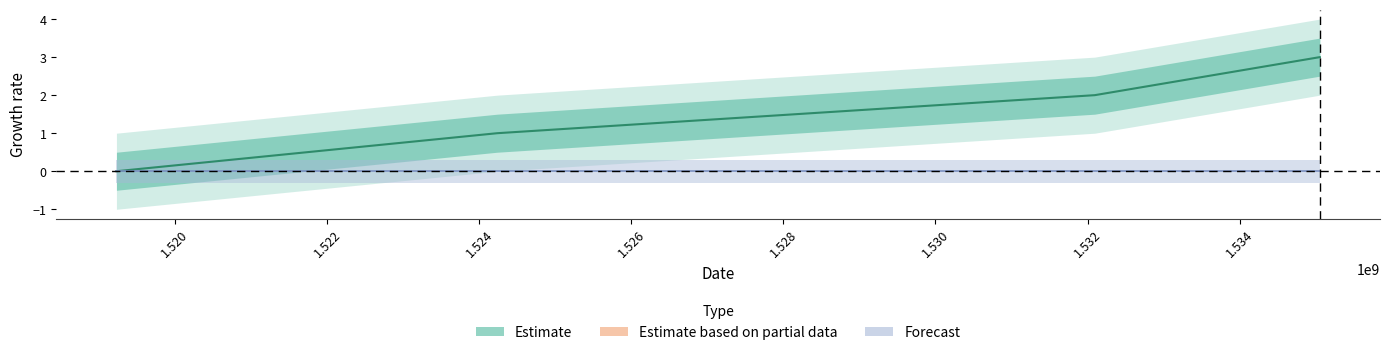

What is the difference between the maximum and second lowest values?

2